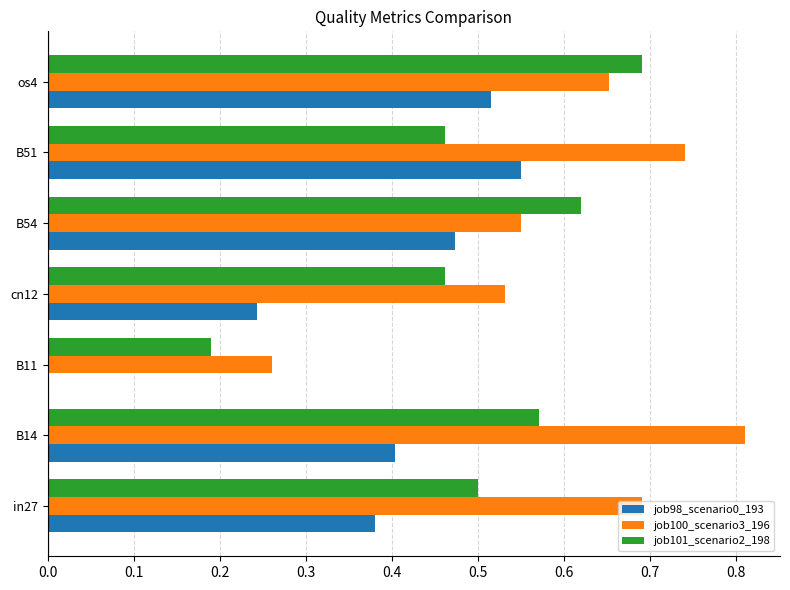

At which label is job101_scenario2_198 closest to 0?

B11